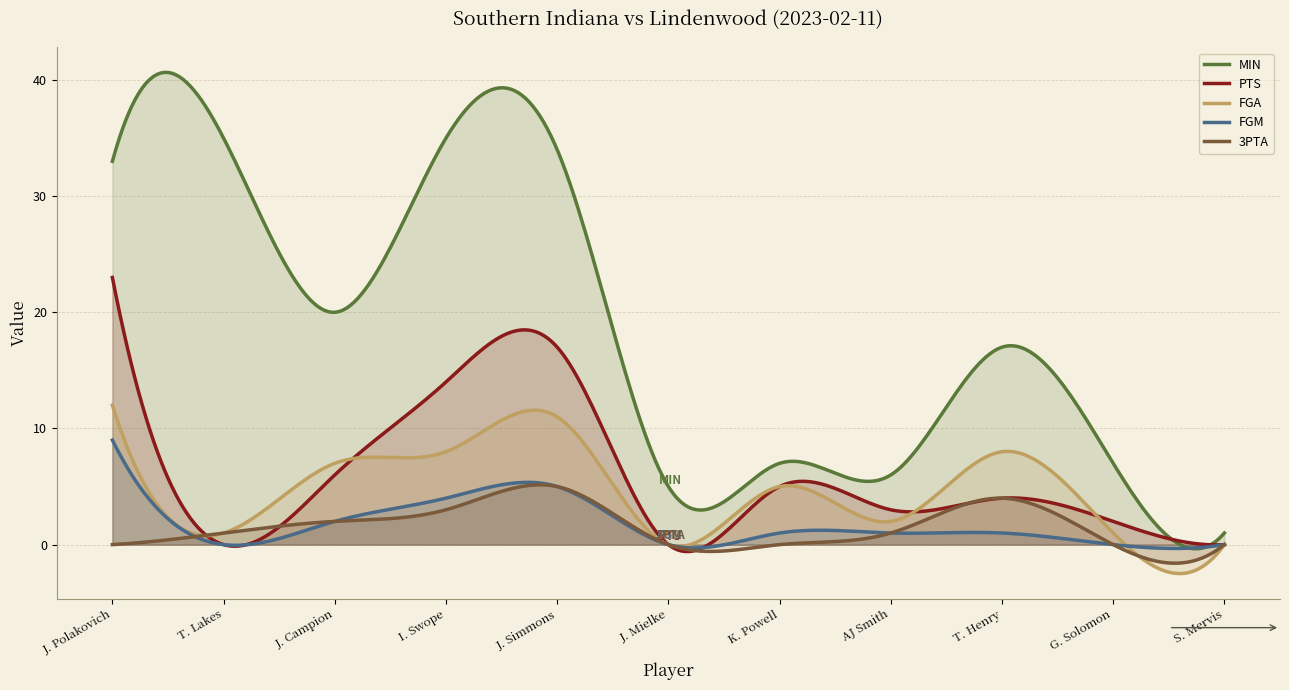

How many data points in FGM are above 1?

4